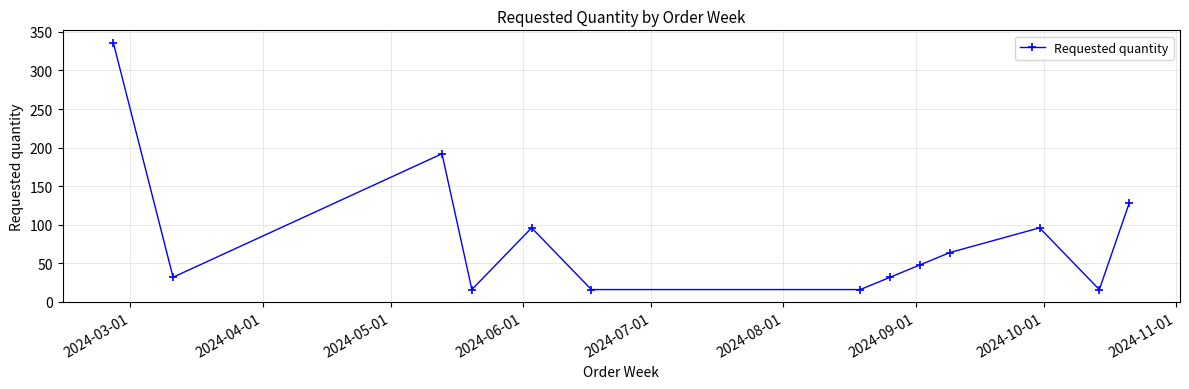

What is the value of the 8th point from the left?

32